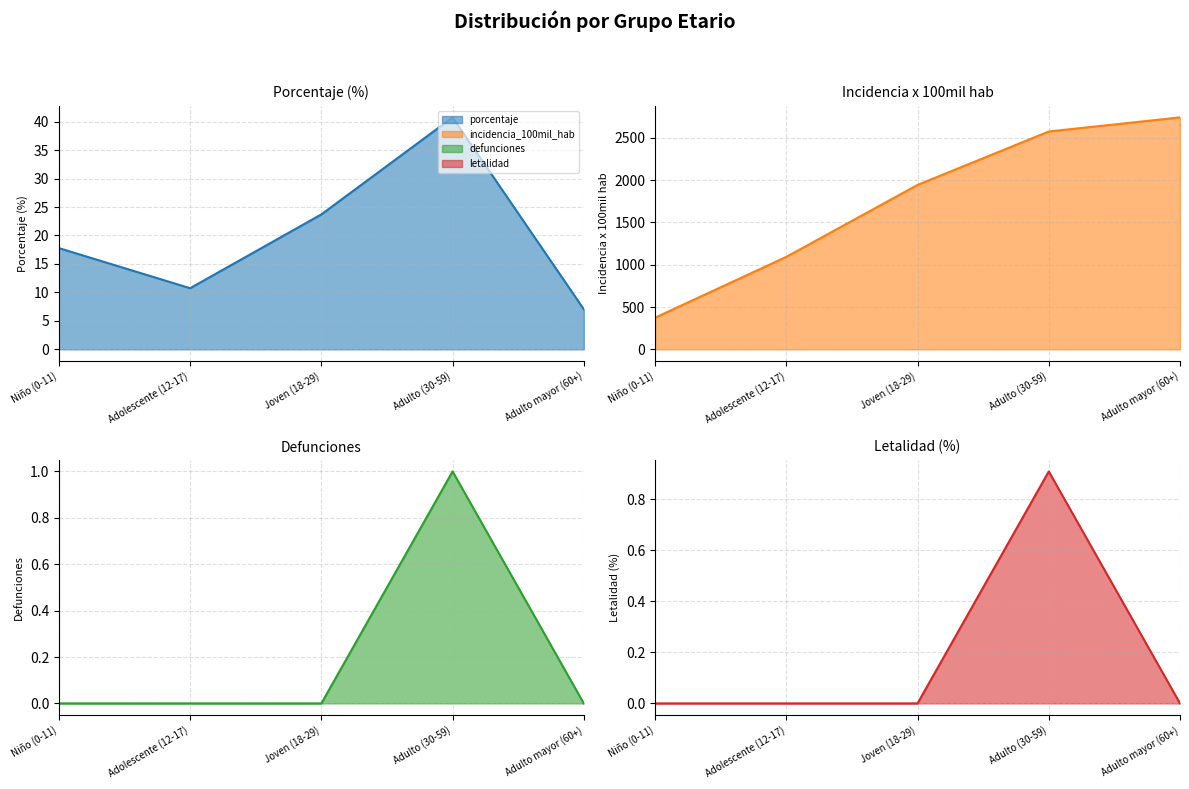

How many data points in porcentaje are above 17?

3